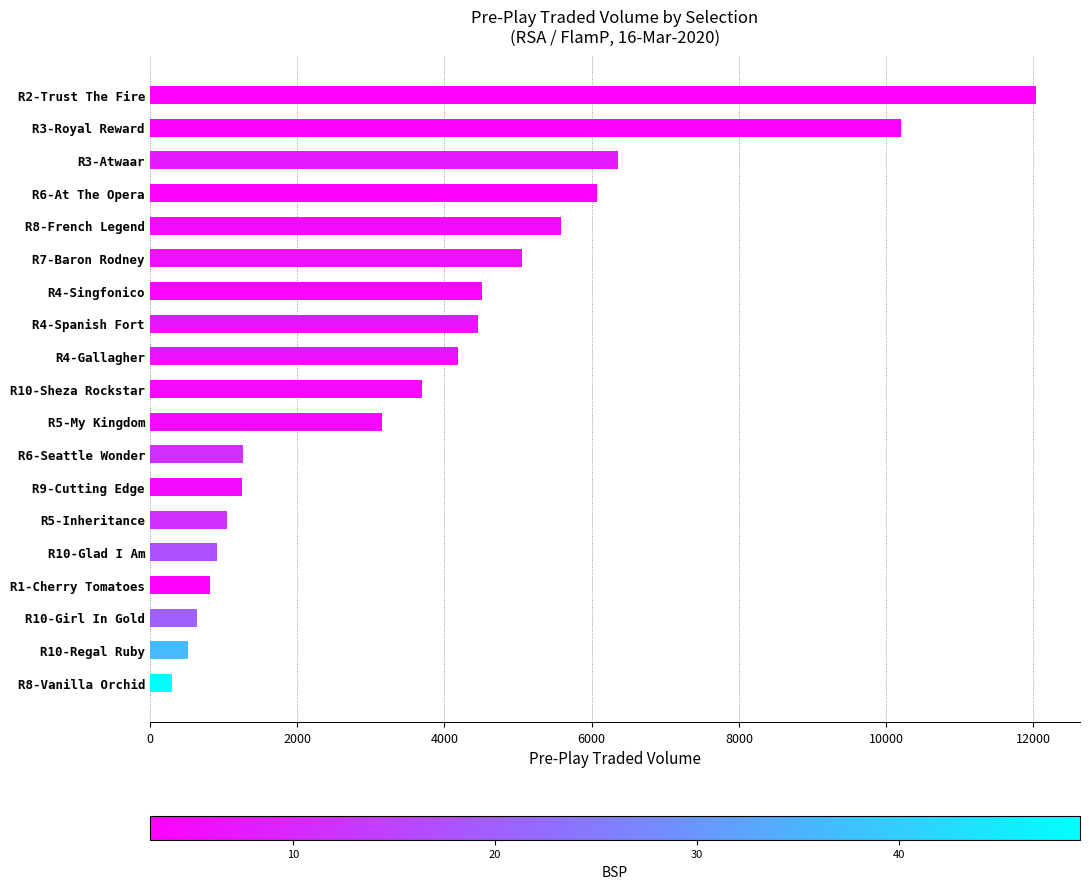

What is the value of the 17th bar from the top?

638.4